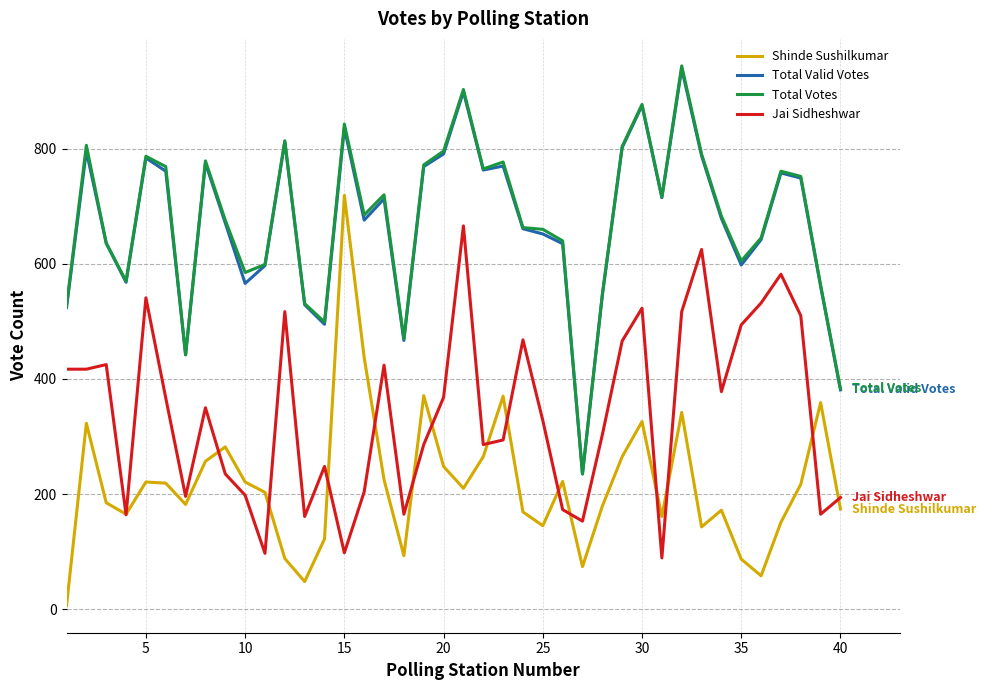

What is the average value of the Shinde Sushilkumar series?

218